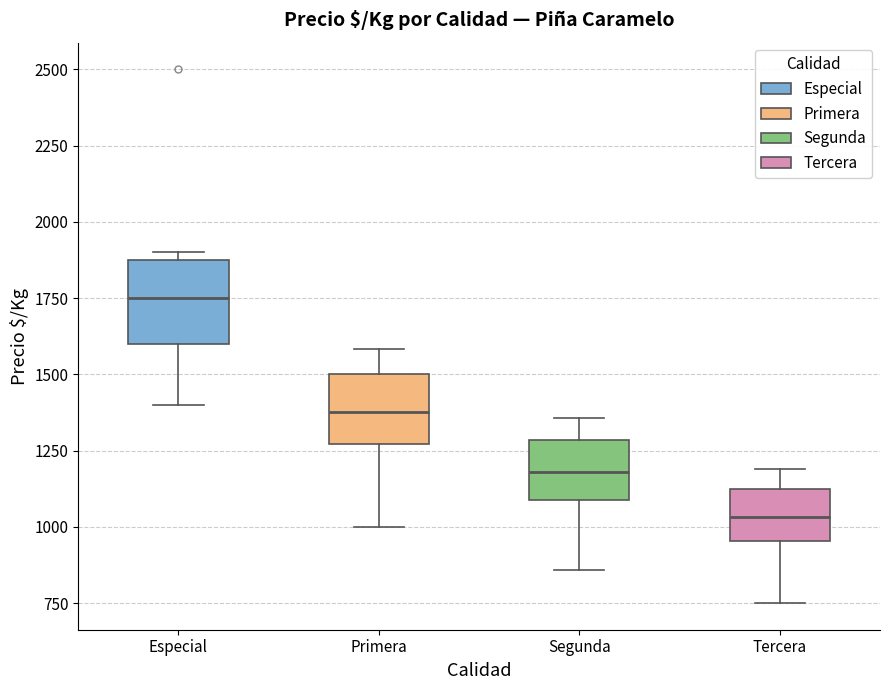

Reading left to right, transcribe this box plot: for each box, give where its median line is, the range the box spans, and where its two whiskers end, as read against the y-axis. The values are not printed on the chart, so give them approximately, as read against the axis.

Especial: median 1750, box 1600 to 1900, whiskers 1400 to 1900 (just above the box's upper edge)
Primera: median 1400, box 1250 to 1500, whiskers 1000 to 1600
Segunda: median 1200, box 1100 to 1300, whiskers 850 to 1350
Tercera: median 1050, box 950 to 1150, whiskers 750 to 1200